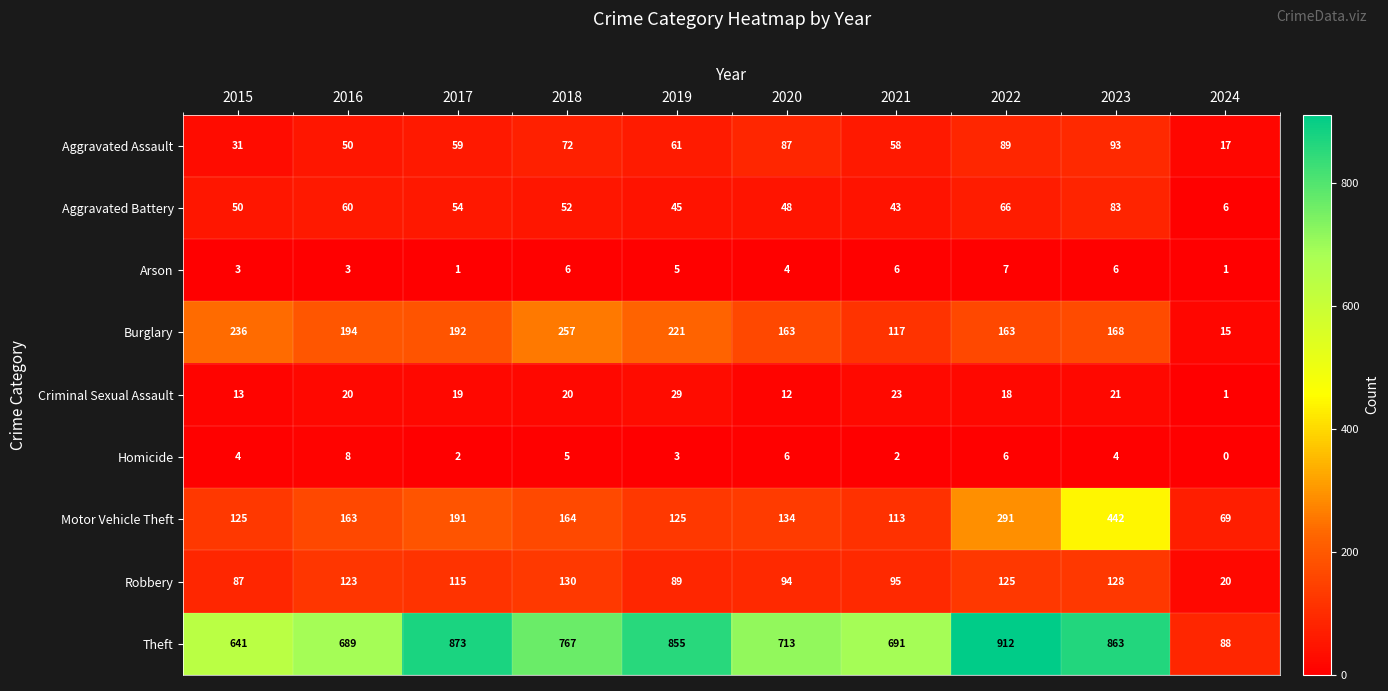

Which category has the highest value across all series?

2022